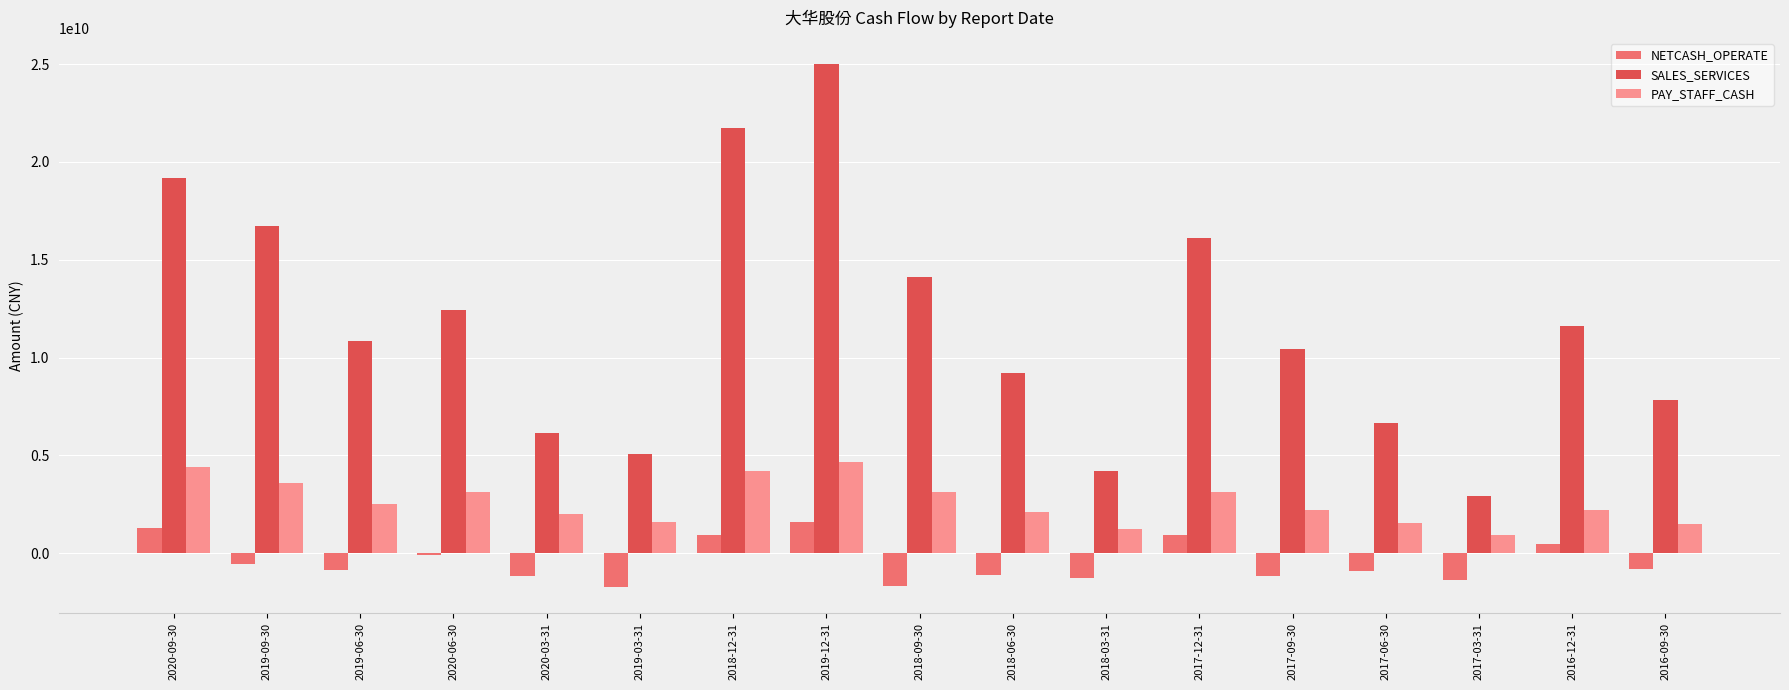

At which category is the sum across all series the highest?

2019-12-31